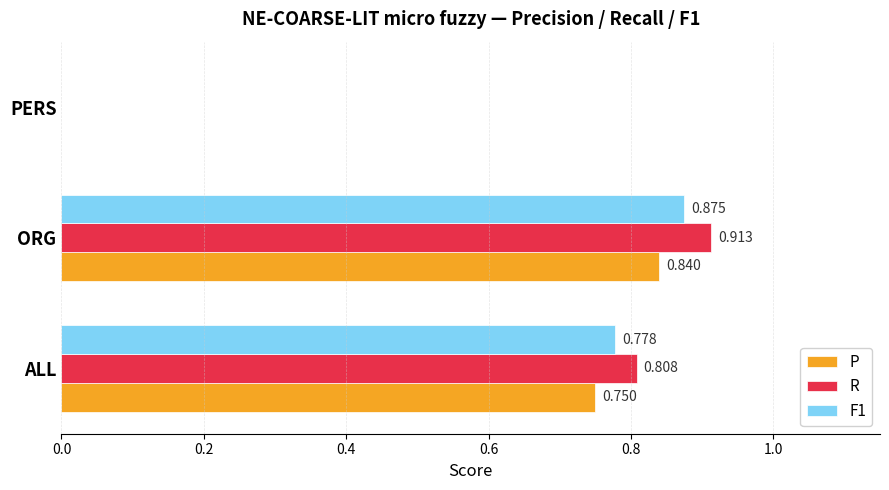

Where is P nearest to the value 0?

PERS